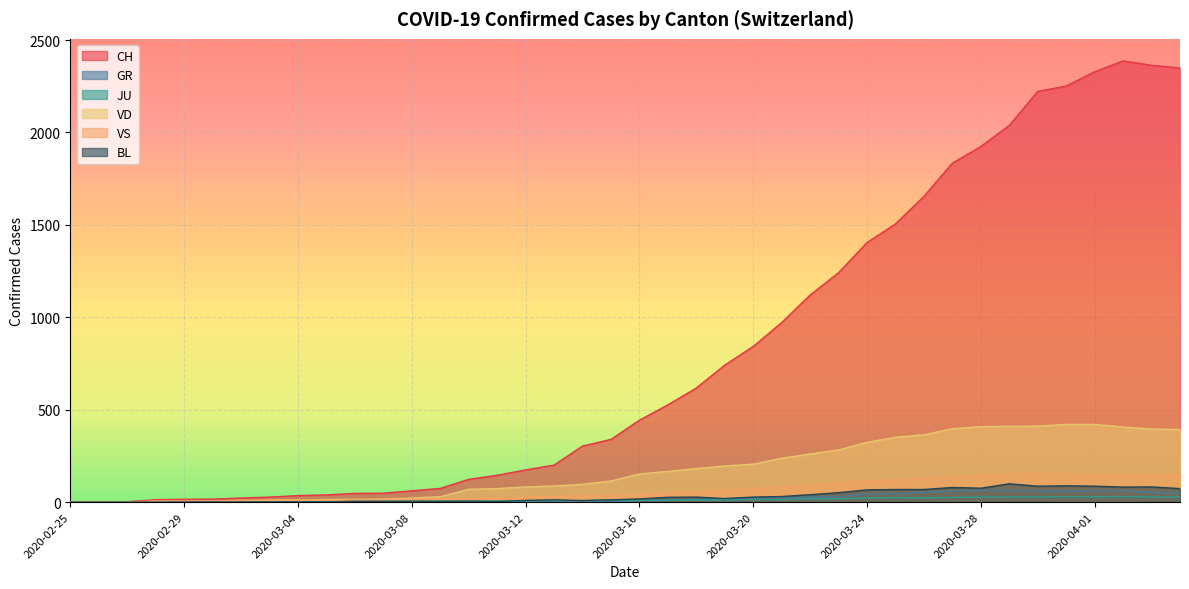

True or false: CH and VD cross at least once.

False